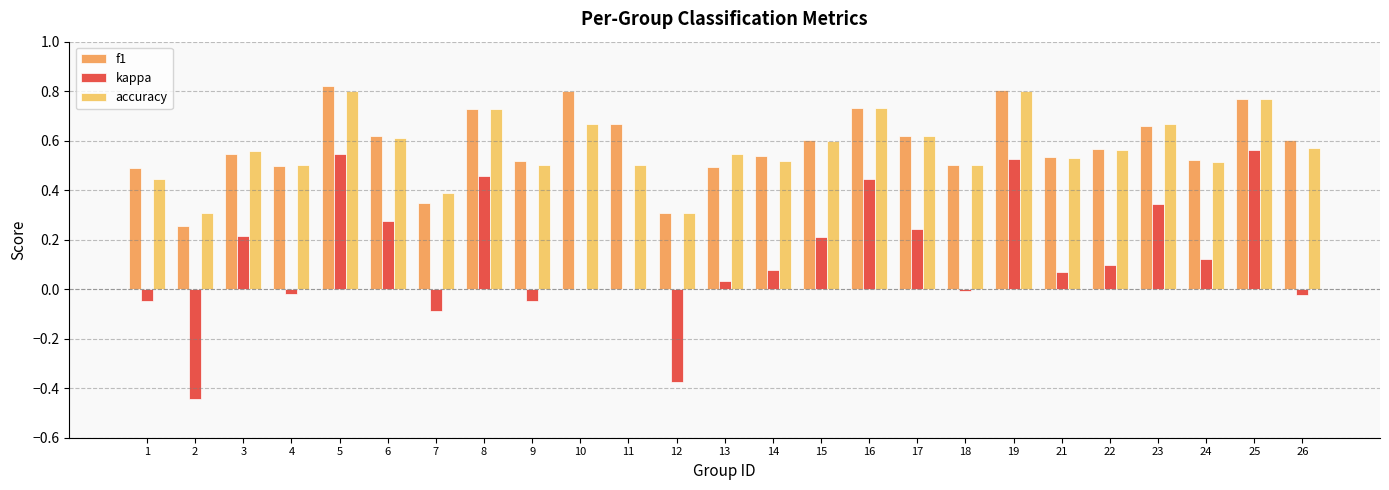

At how many categories does at least one series exceed 0?

25